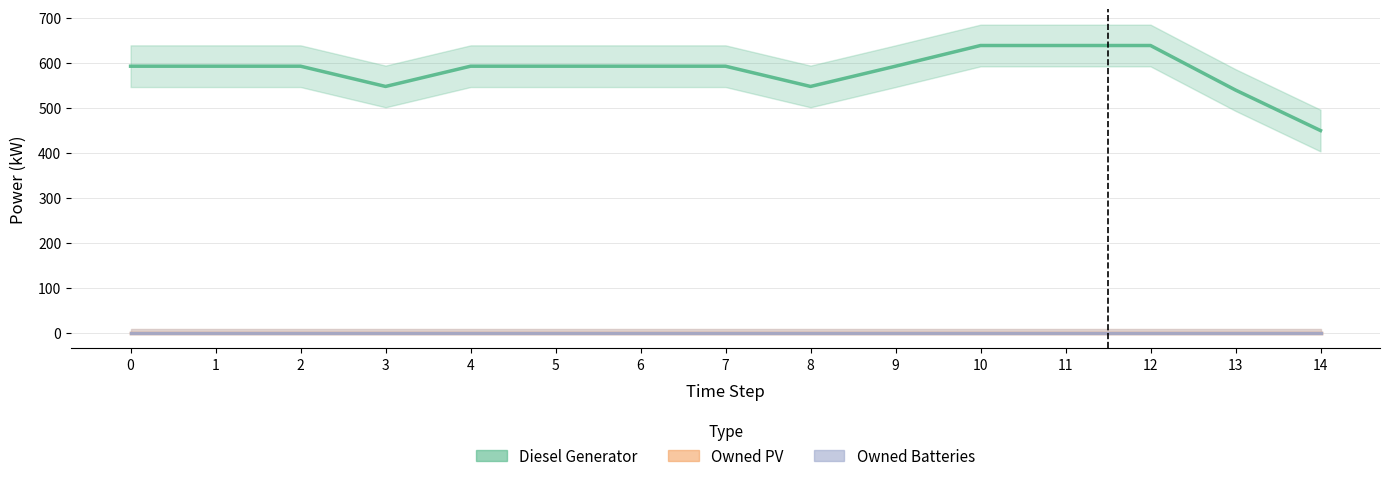

True or false: Diesel Generator has more than 0 points higher than both neighbors.

False